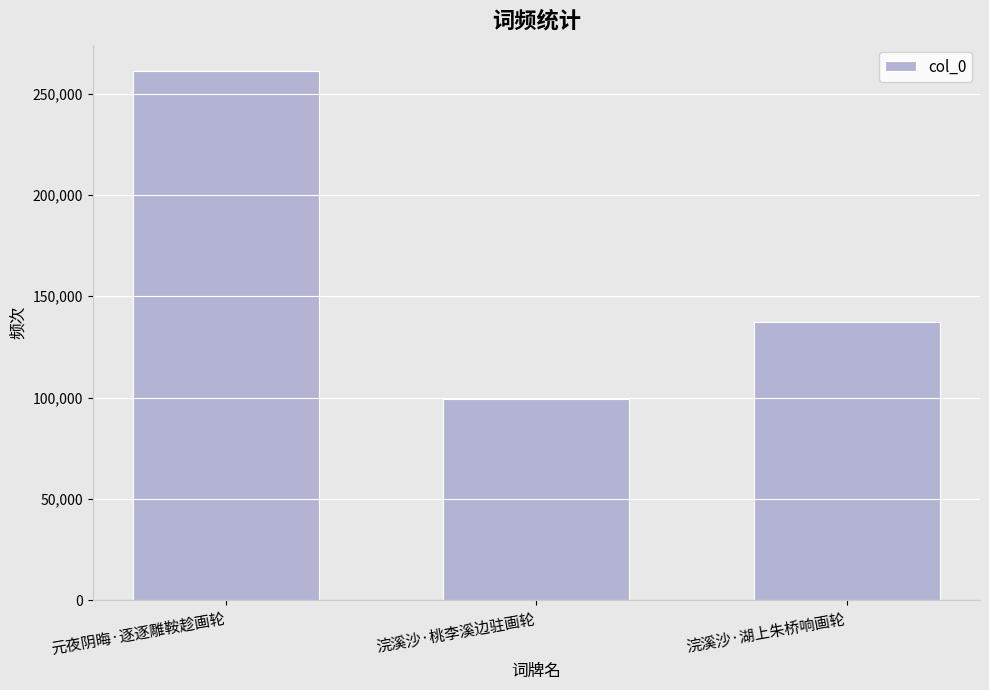

Reading left to right, extract all data points from this chart.

元夜阴晦·逐逐雕鞍趁画轮=261068	浣溪沙·桃李溪边驻画轮=99258	浣溪沙·湖上朱桥响画轮=137333